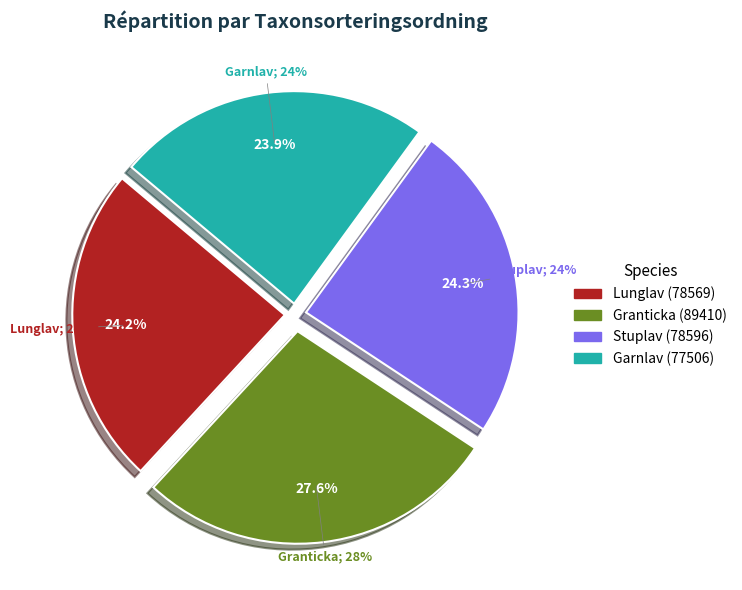

The Garnlav (77506) slice represents 36% of the pie. True or false?

False